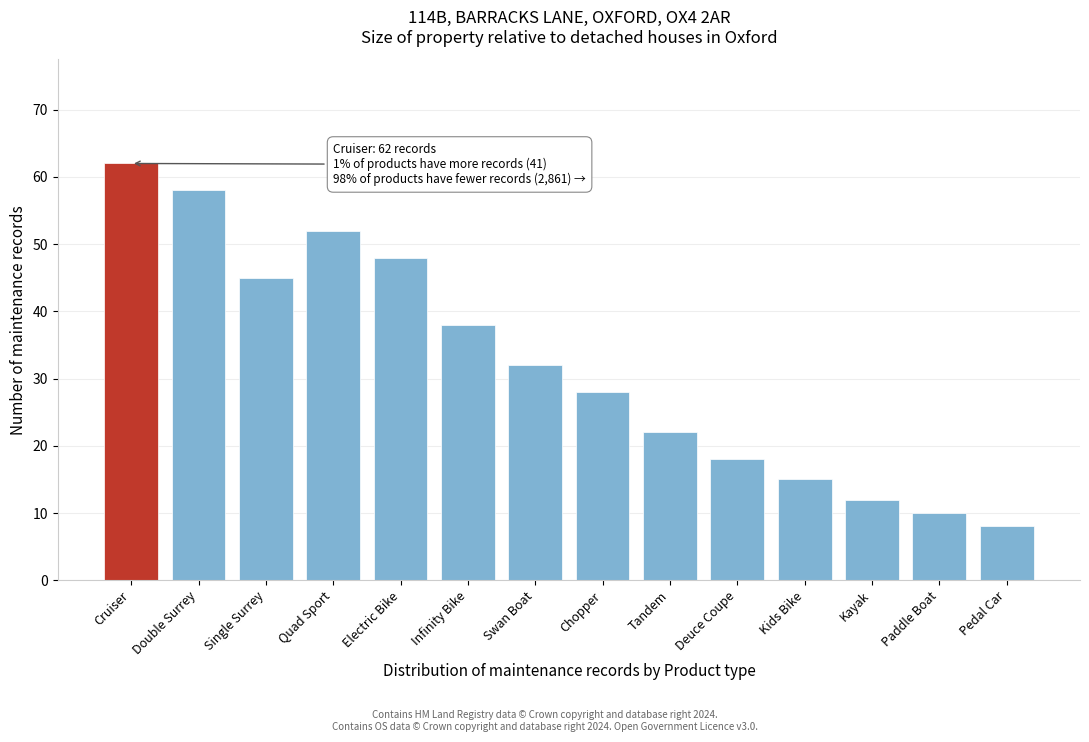

Reading left to right, transcribe all the data shown in this chart.

62	58	45	52	48	38	32	28	22	18	15	12	10	8